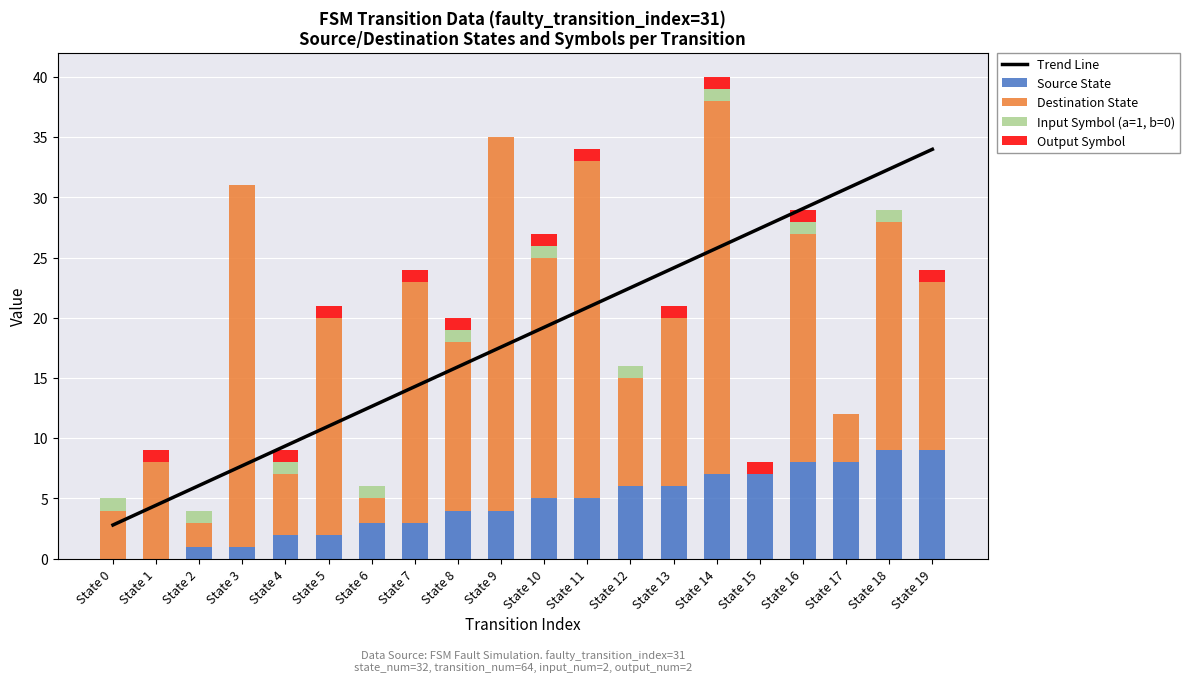

Is the value of Destination State at State 1 greater than the value of Input Symbol (a=1, b=0) at State 10?

Yes